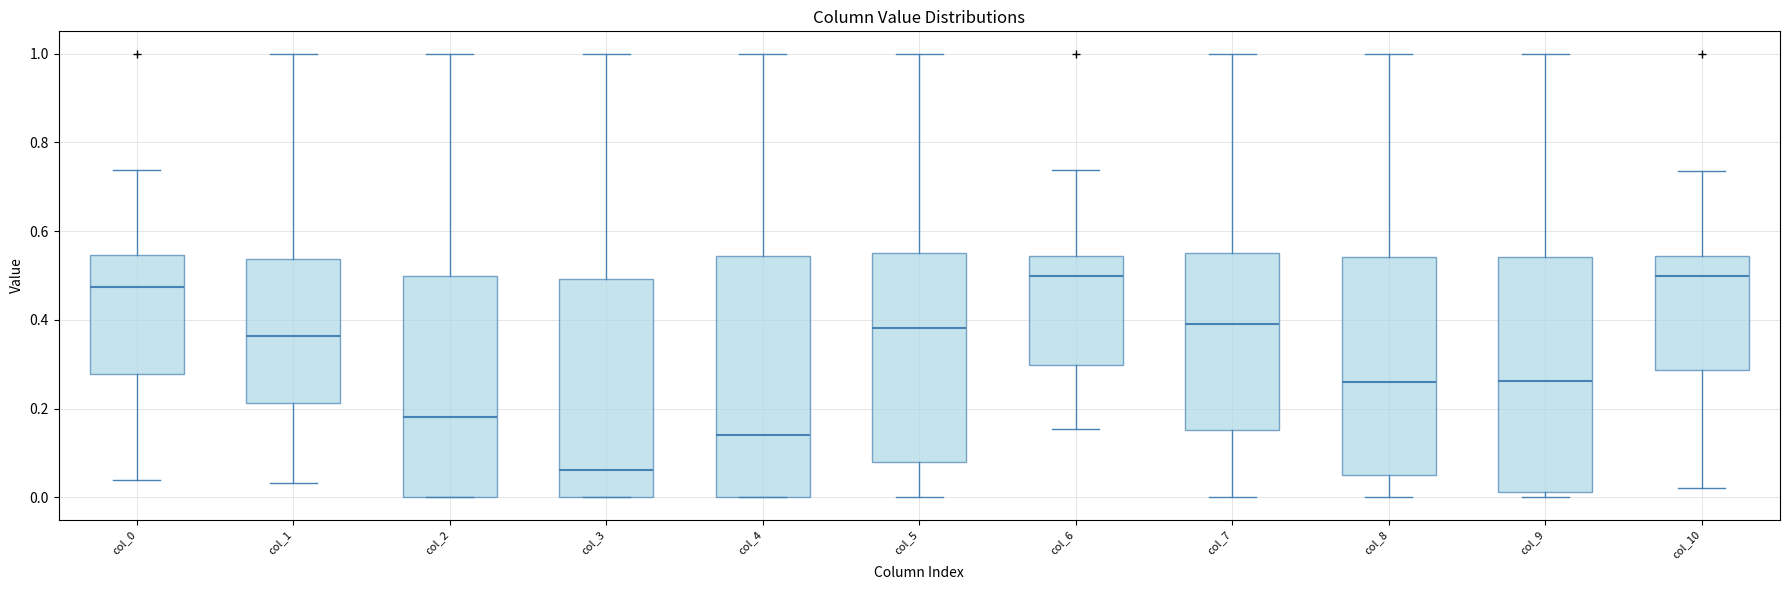

Reading left to right, read every box against the y-axis: the position of its median line, the range the box covers, and the ends of its whiskers. The values are not printed on the chart, so give them approximately, as read against the axis.

col_0: median 0.48, box 0.28 to 0.54, whiskers 0.04 to 0.74
col_1: median 0.36, box 0.22 to 0.54, whiskers 0.04 to 1.00
col_2: median 0.18, box 0.00 to 0.50, whiskers 0.00 to 1.00
col_3: median 0.06, box 0.00 to 0.50, whiskers 0.00 to 1.00
col_4: median 0.14, box 0.00 to 0.54, whiskers 0.00 to 1.00
col_5: median 0.38, box 0.08 to 0.56, whiskers 0.00 to 1.00
col_6: median 0.50, box 0.30 to 0.54, whiskers 0.16 to 0.74
col_7: median 0.40, box 0.16 to 0.54, whiskers 0.00 to 1.00
col_8: median 0.26, box 0.06 to 0.54, whiskers 0.00 to 1.00
col_9: median 0.26, box 0.02 to 0.54, whiskers 0.00 to 1.00
col_10: median 0.50, box 0.28 to 0.54, whiskers 0.02 to 0.74